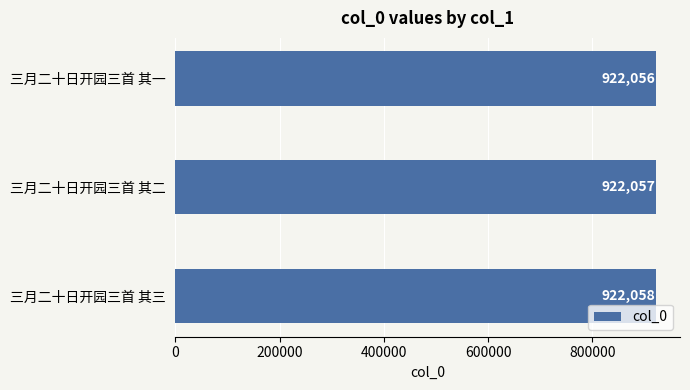

What is the minimum value shown in the chart?

922056